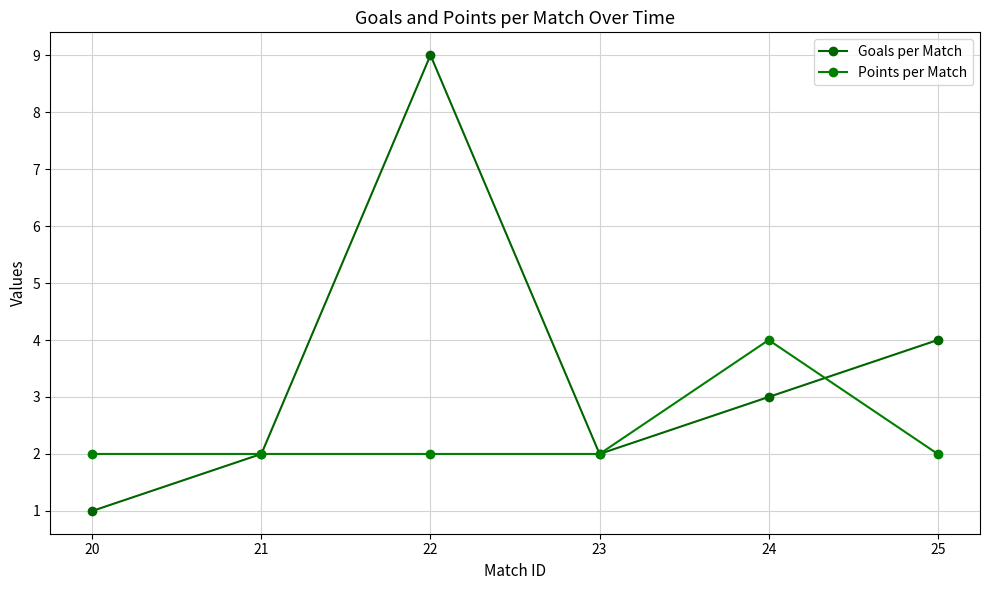

How many lines are shown in the chart?

2